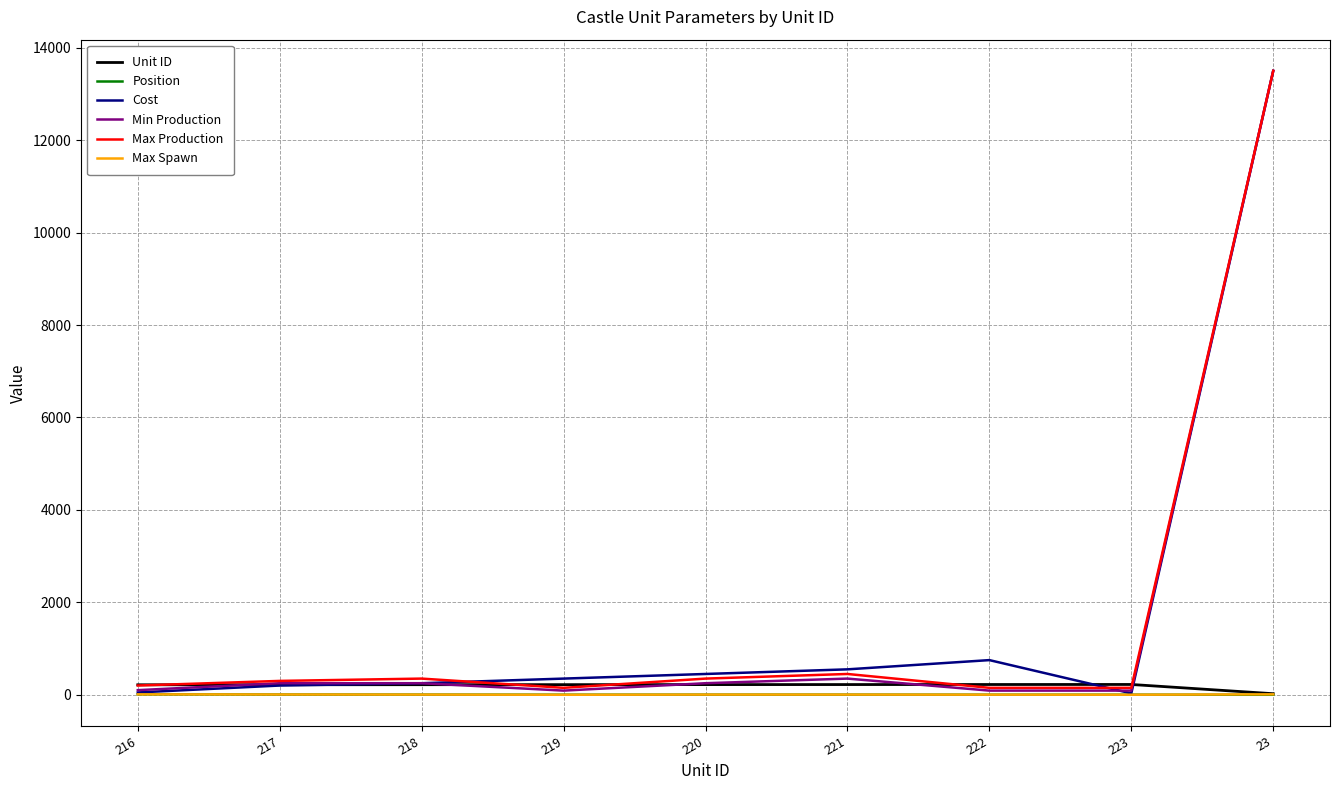

How many Max Spawn values are between 2 and 6?

5